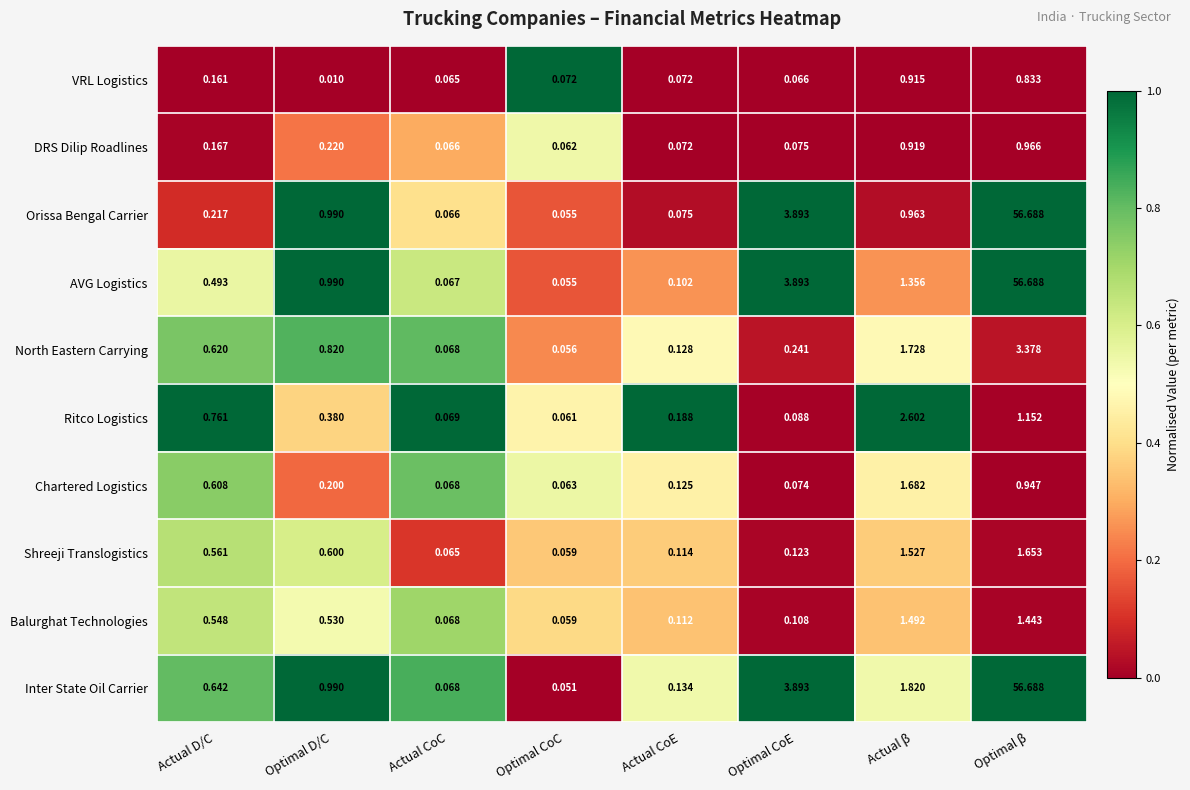

What is the total value across all series at Actual D/C?

4.8